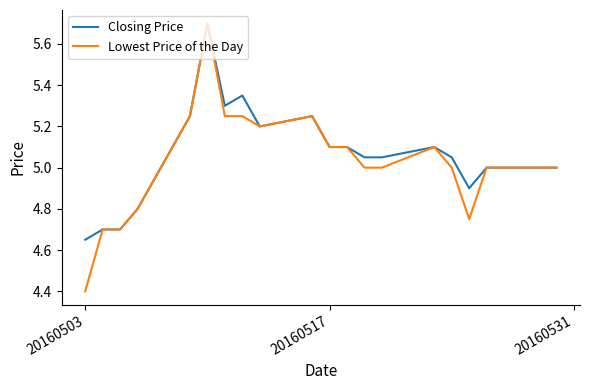

Which series has the largest range (max minus min)?

Lowest Price of the Day